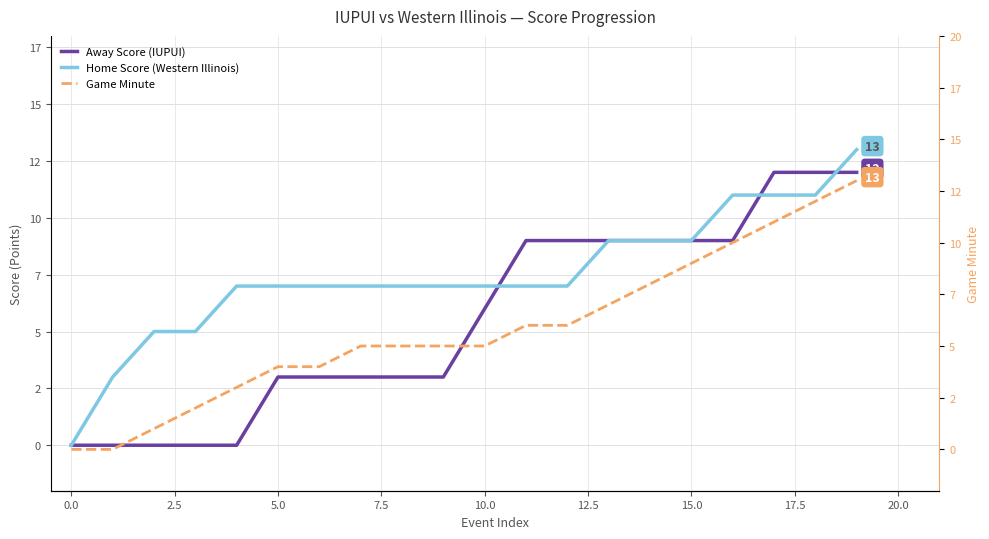

Where is Home Score (Western Illinois) nearest to the value 6?

2.5